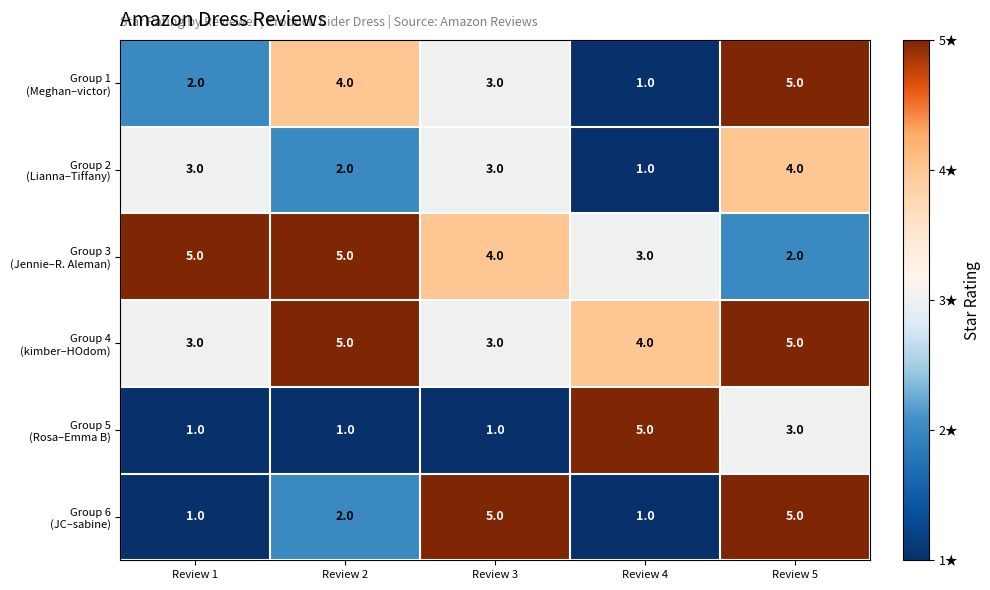

At how many categories does at least one series exceed 2?

5